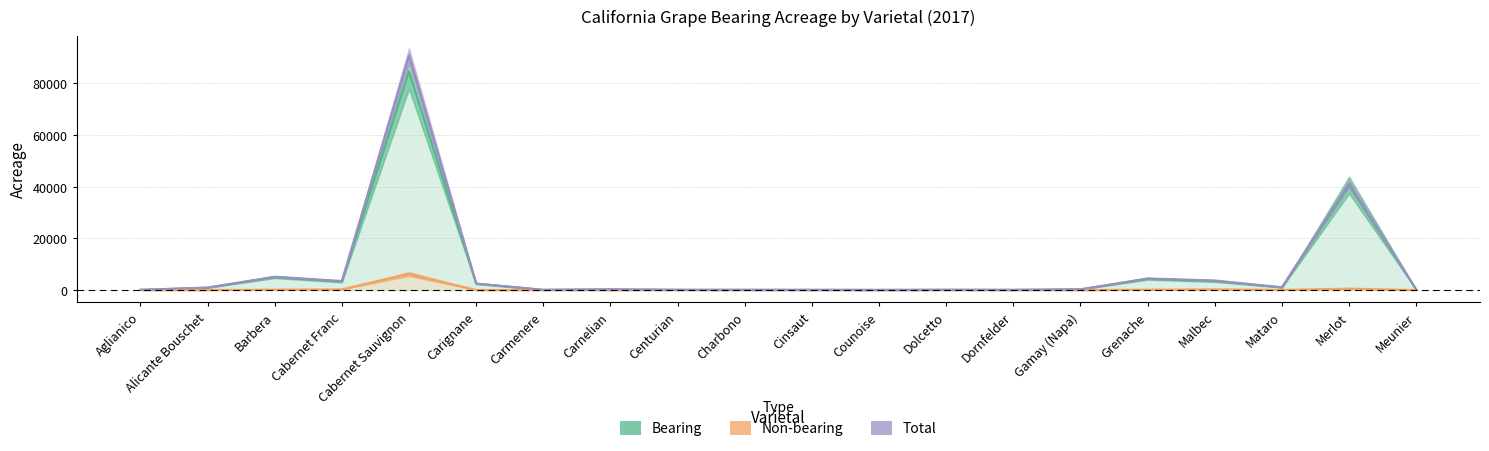

What are all the series names shown in the legend?

Bearing, Non-bearing, Total